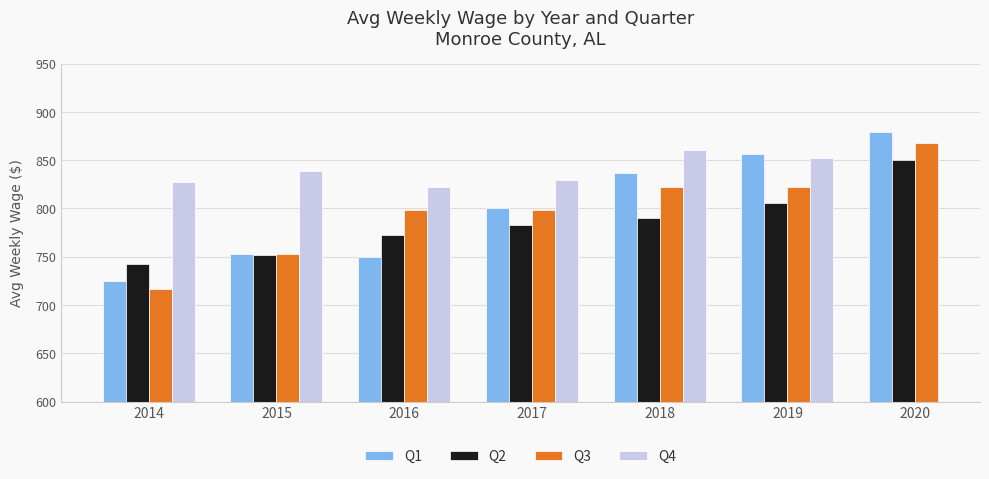

At how many categories does at least one series exceed 830?

4